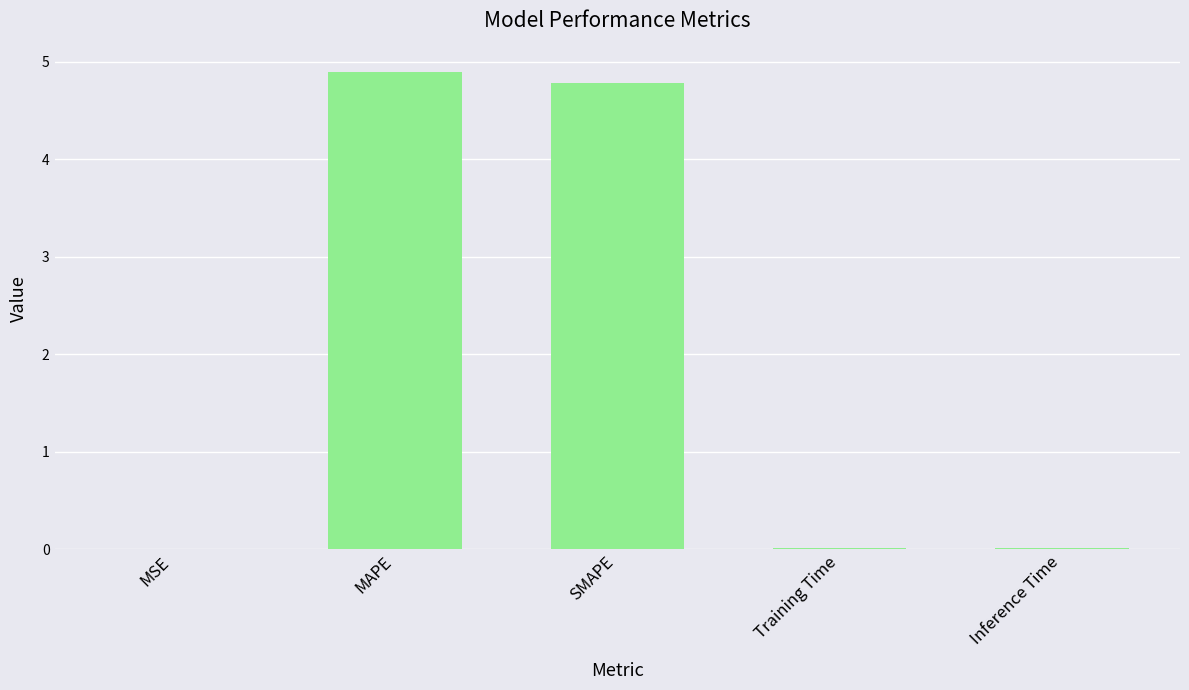

What is the sum of all values?

9.7